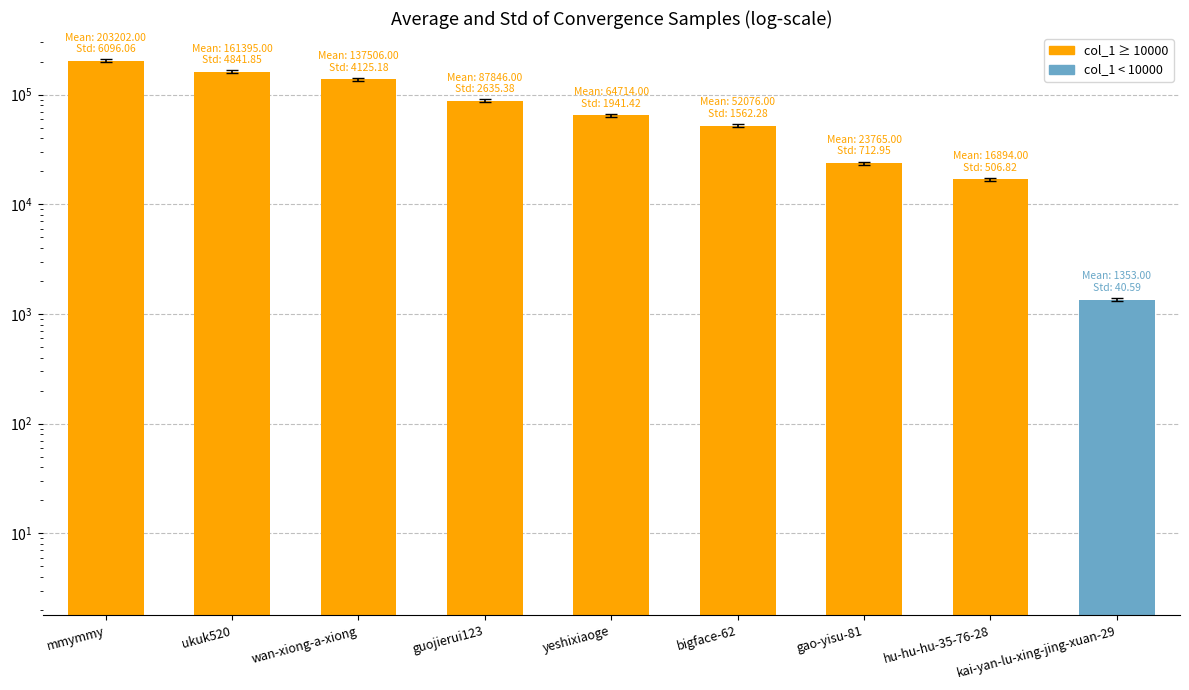

What is the difference between the maximum and second lowest values?

186308